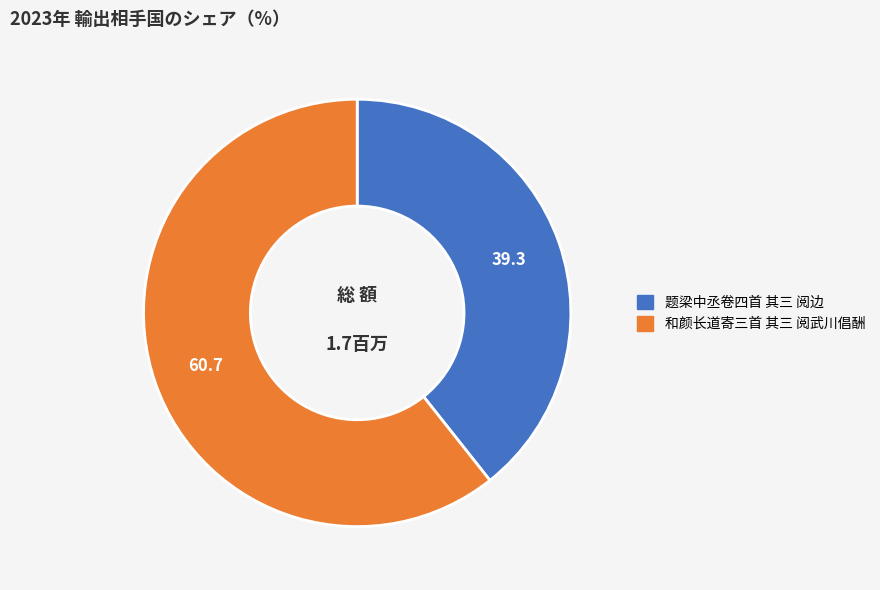

Does any single category account for the majority?

Yes